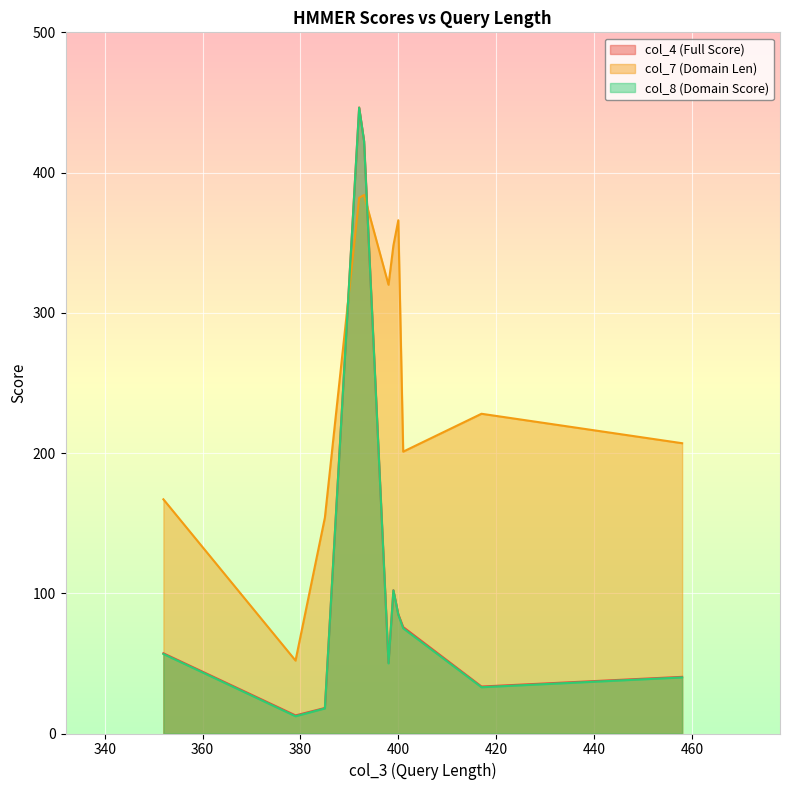

Which series has the largest range (max minus min)?

col_8 (Domain Score)